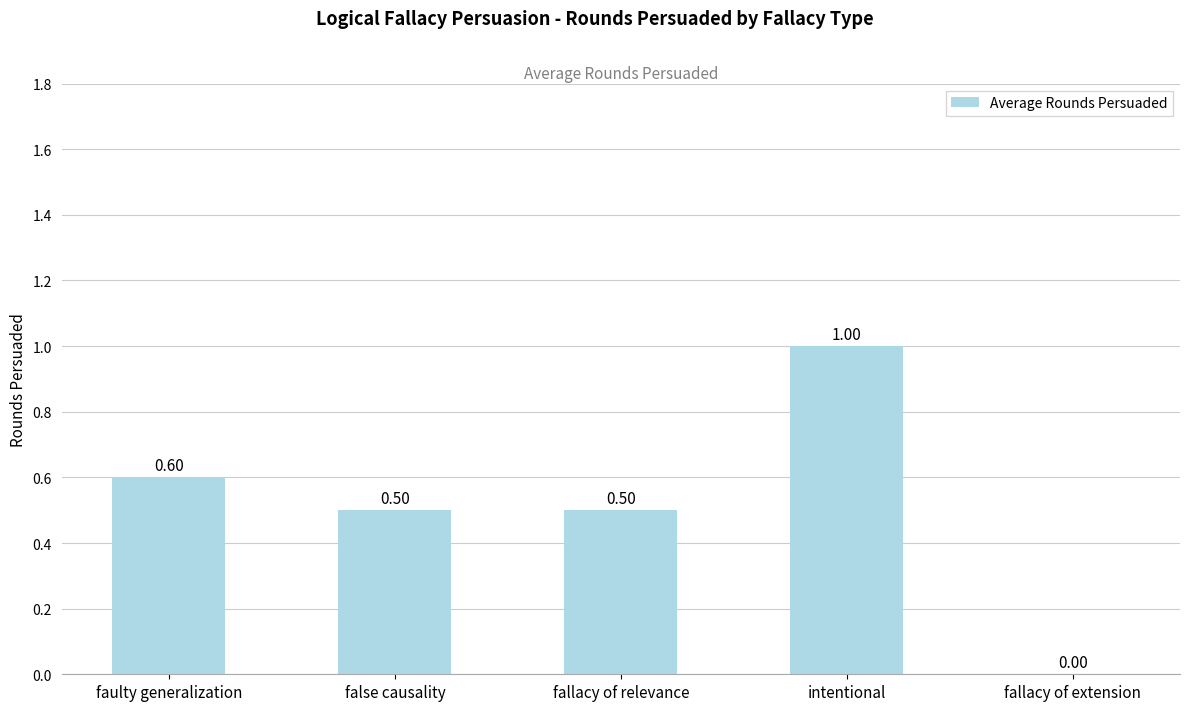

Which category has the highest value across all series?

intentional